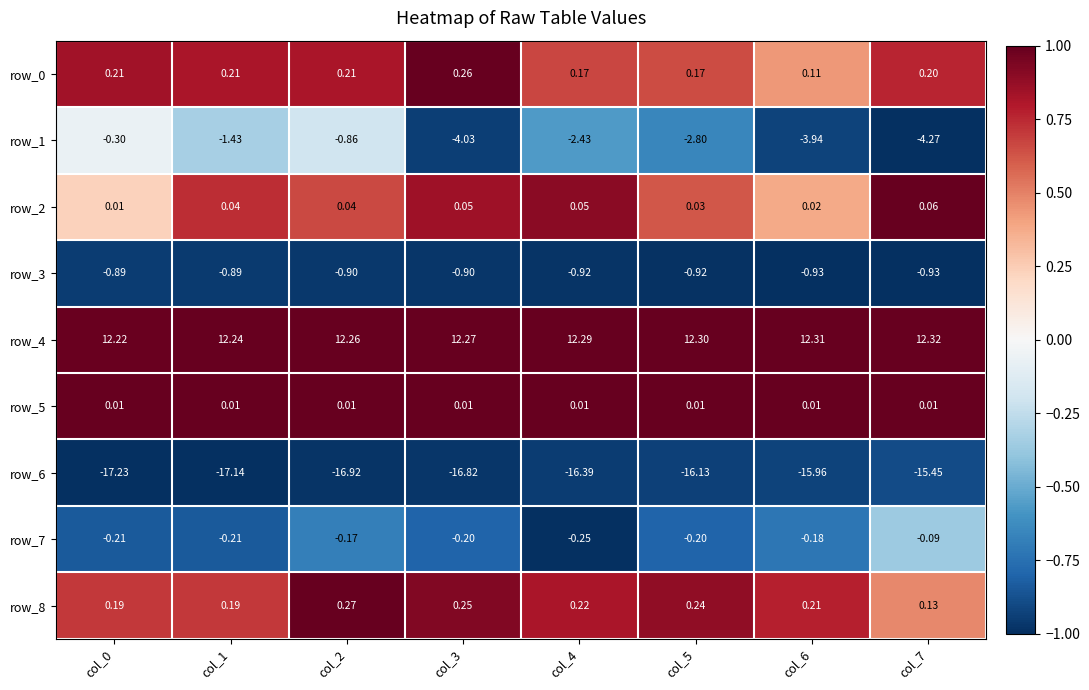

Count the number of data series in this chart.

9